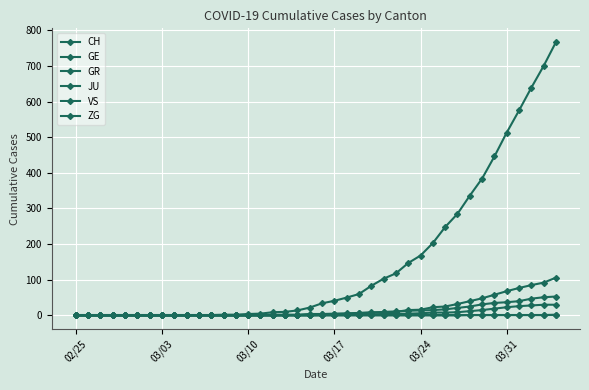

How many lines are shown in the chart?

6